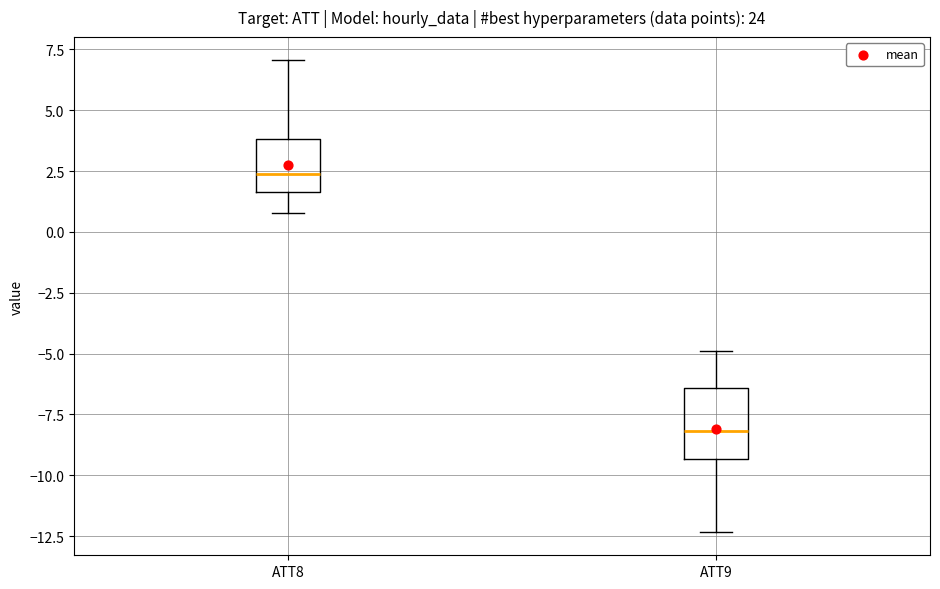

Reading left to right, transcribe this box plot: for each box, give where its median line is, the range the box spans, and where its two whiskers end, as read against the y-axis. The values are not printed on the chart, so give them approximately, as read against the axis.

ATT8: median 2.5, box 1.5 to 4.0, whiskers 1.0 to 7.0
ATT9: median -8.0, box -9.5 to -6.5, whiskers -12.5 to -5.0